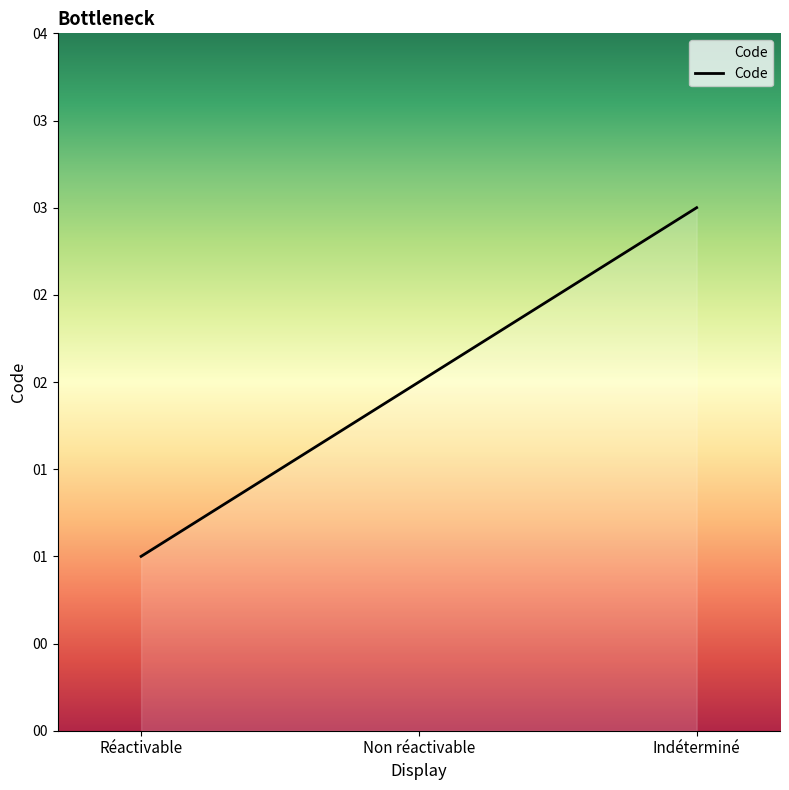

List the labels in order of value, largest first.

Indéterminé, Non réactivable, Réactivable